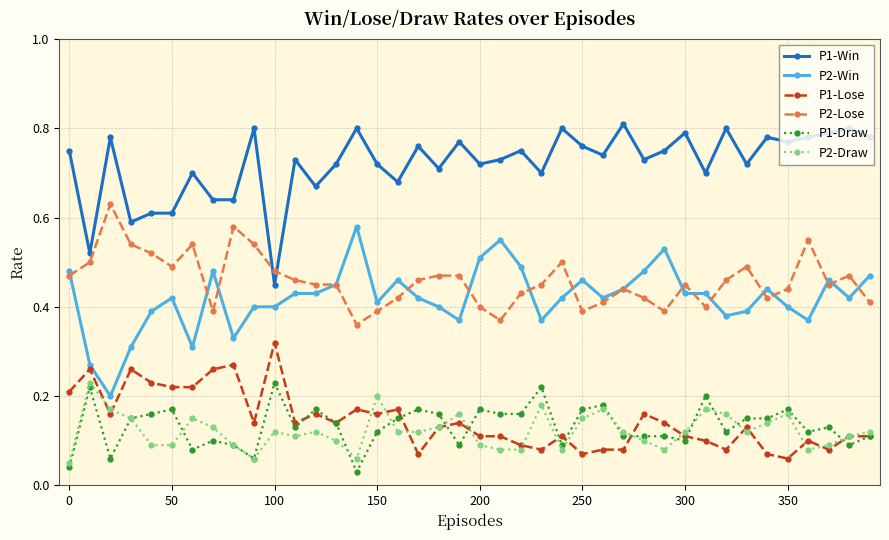

Which series has the widest spread of values?

P2-Win